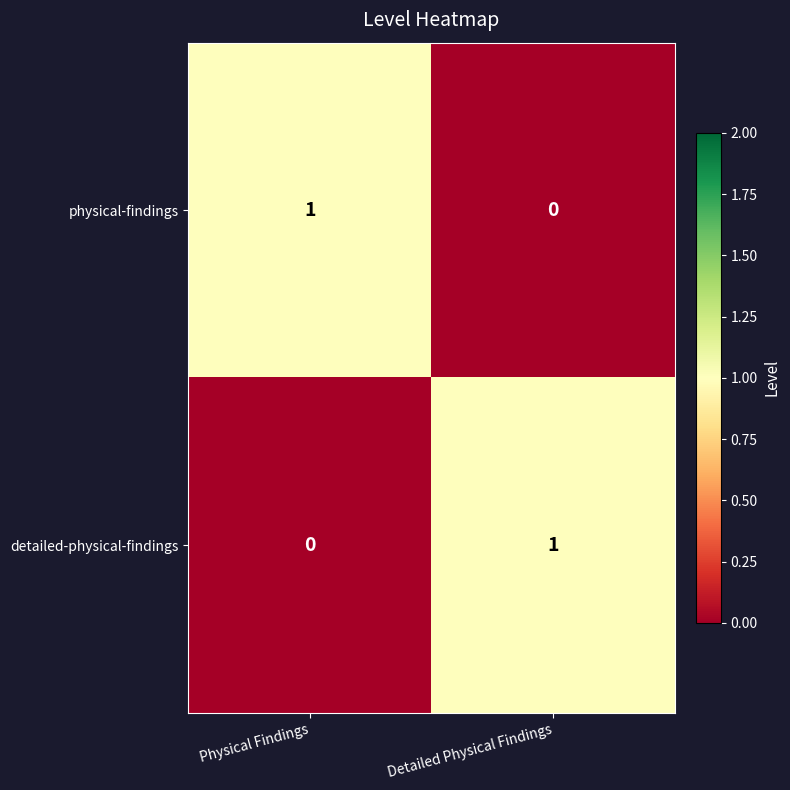

Where is physical-findings nearest to the value 0?

Detailed Physical Findings